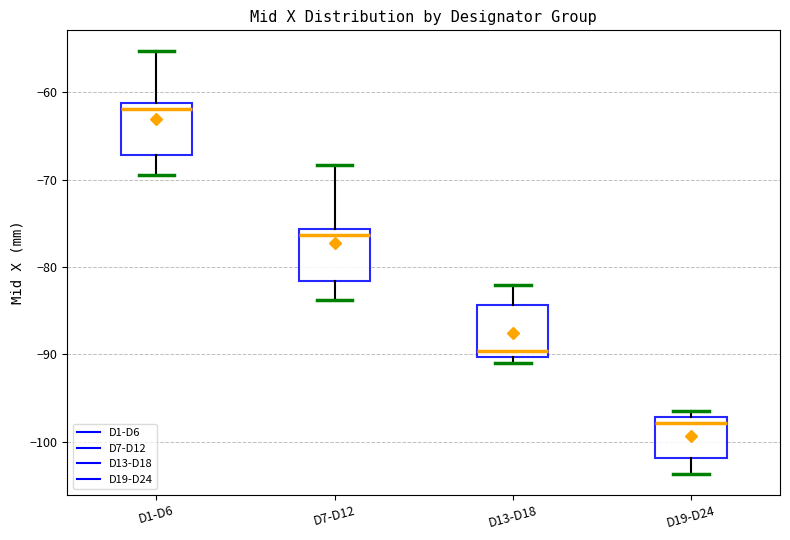

Reading left to right, read every box against the y-axis: the position of its median line, the range the box covers, and the ends of its whiskers. The values are not printed on the chart, so give them approximately, as read against the axis.

D1-D6: median -62, box -67 to -61, whiskers -69 to -55
D7-D12: median -76 (just below the box's upper edge), box -82 to -76, whiskers -84 to -68
D13-D18: median -90 (just above the box's lower edge), box -90 to -84, whiskers -91 to -82
D19-D24: median -98, box -102 to -97, whiskers -104 to -96